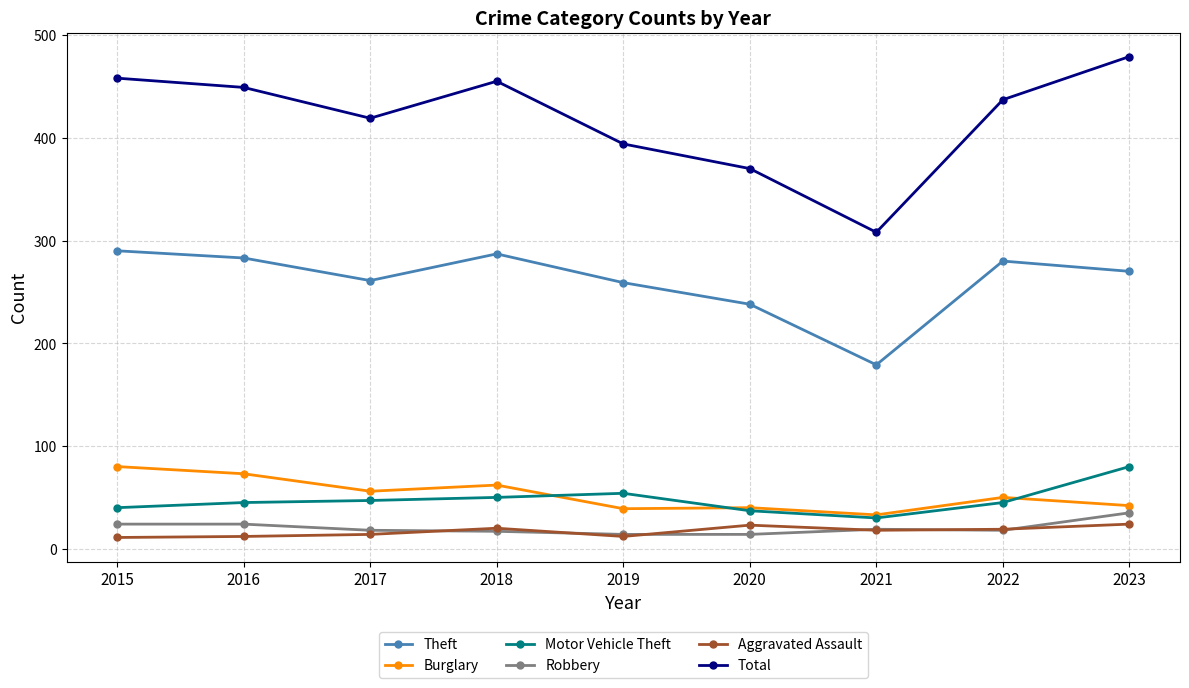

Is this an area chart (filled region under the line)?

No